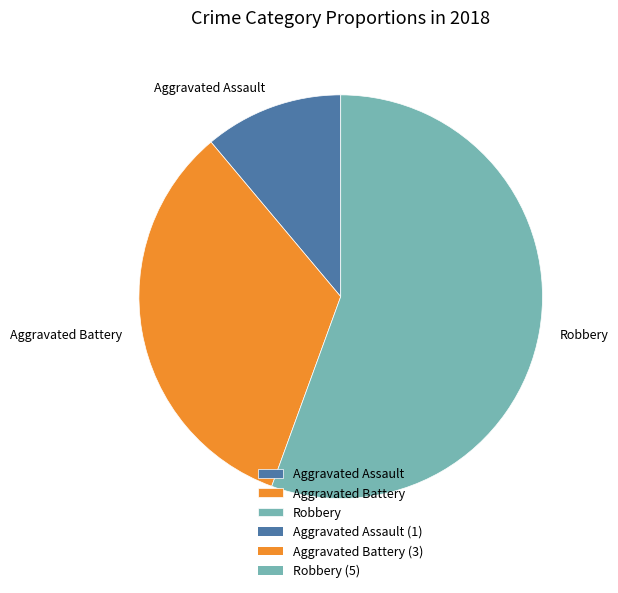

True or false: Aggravated Assault accounts for 23% of the total.

False